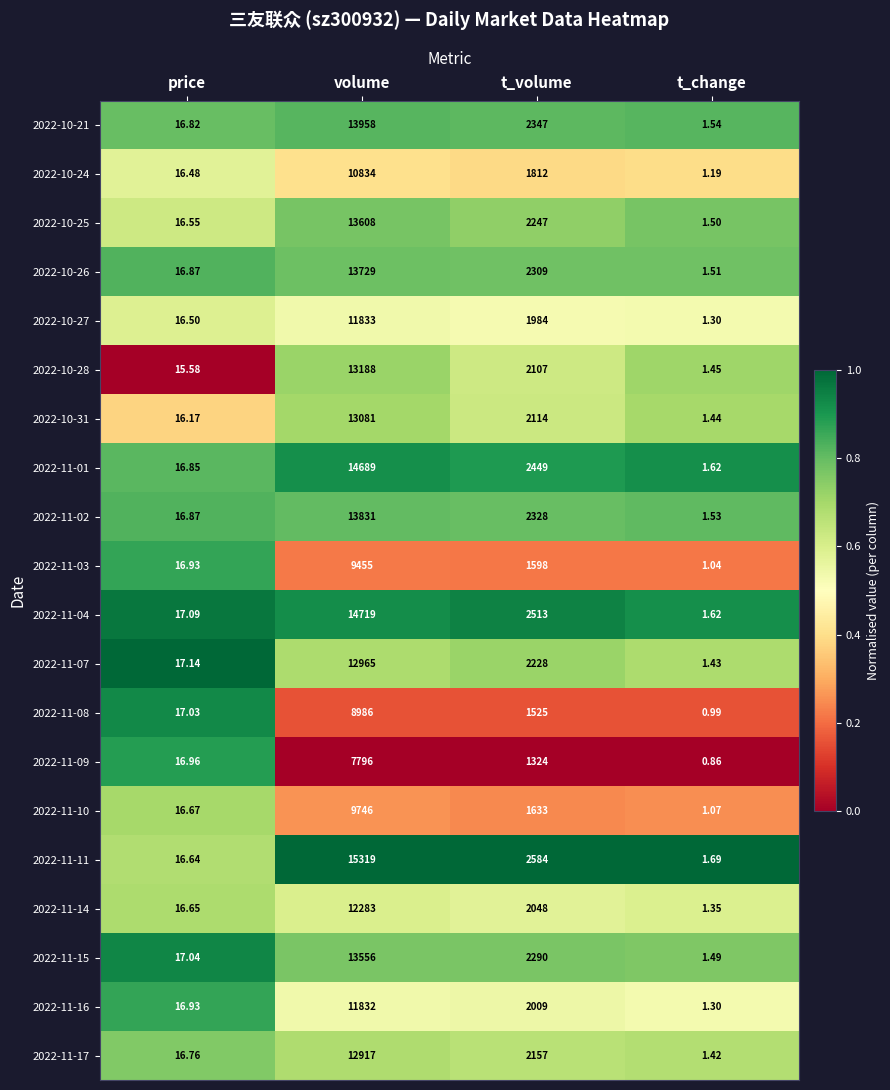

Where is 2022-11-02 nearest to the value 6916?

t_volume